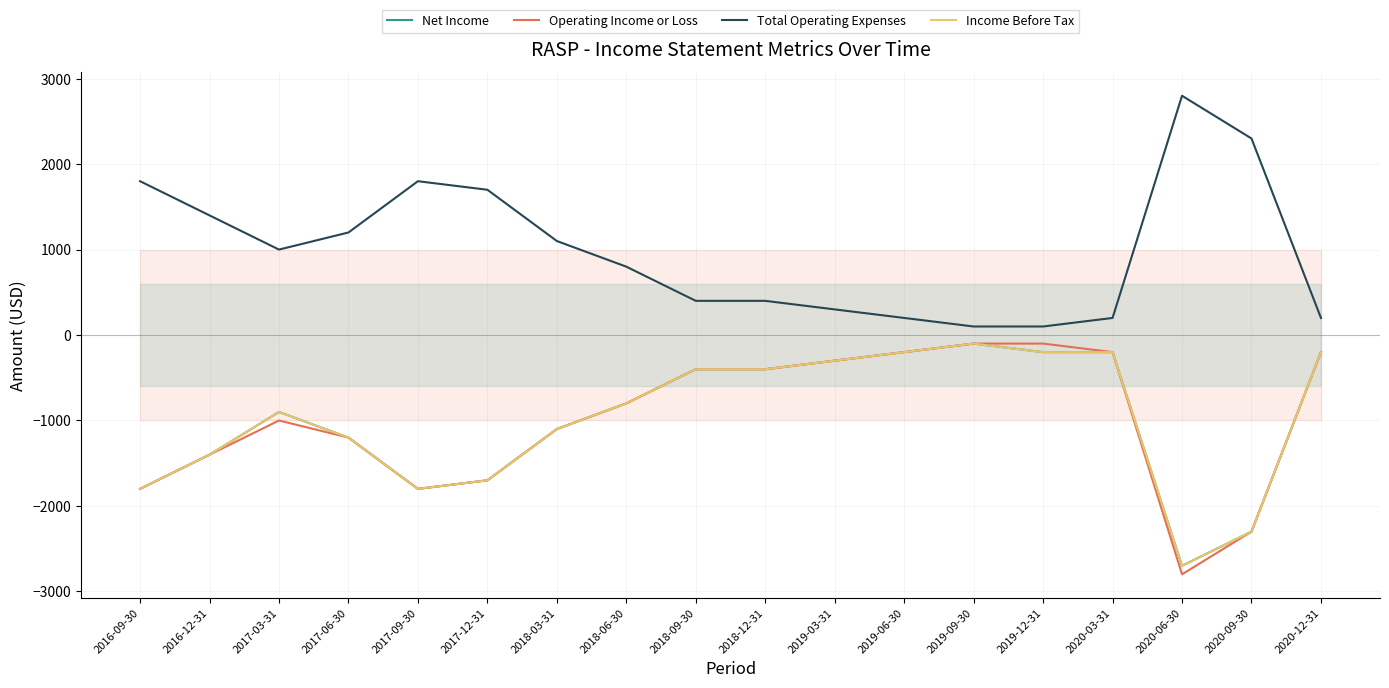

True or false: Net Income and Operating Income or Loss intersect in this chart.

False